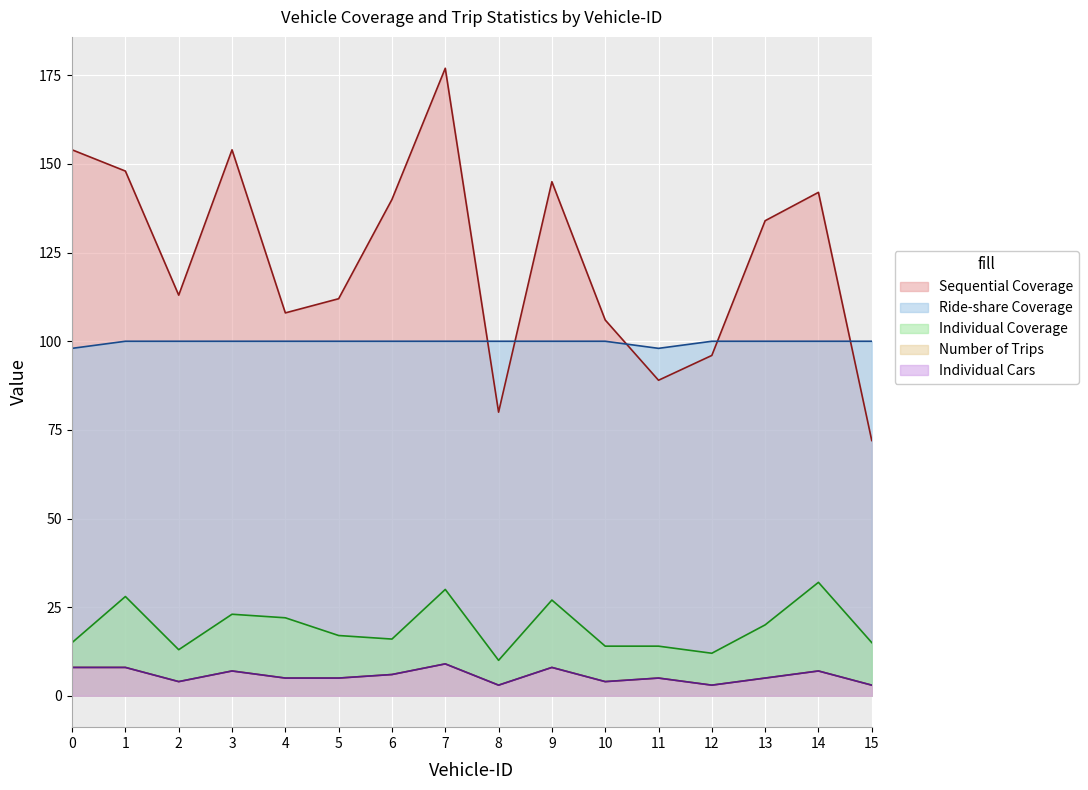

Reading left to right, extract all data points from this chart.

Sequential Coverage: 0=154	1=148	2=113	3=154	4=108	5=112	6=140	7=177	8=80	9=145	10=106	11=89	12=96	13=134	14=142	15=72
Ride-share Coverage: 0=98	1=100	2=100	3=100	4=100	5=100	6=100	7=100	8=100	9=100	10=100	11=98	12=100	13=100	14=100	15=100
Individual Coverage: 0=15	1=28	2=13	3=23	4=22	5=17	6=16	7=30	8=10	9=27	10=14	11=14	12=12	13=20	14=32	15=15
Number of Trips: 0=8	1=8	2=4	3=7	4=5	5=5	6=6	7=9	8=3	9=8	10=4	11=5	12=3	13=5	14=7	15=3
Individual Cars: 0=8	1=8	2=4	3=7	4=5	5=5	6=6	7=9	8=3	9=8	10=4	11=5	12=3	13=5	14=7	15=3